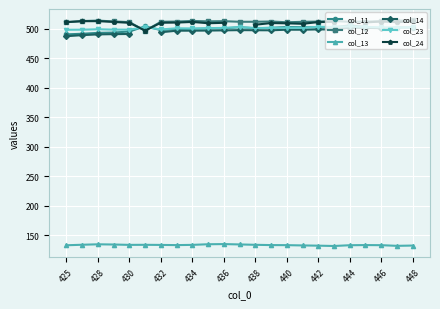

What is the difference between the second highest and minimum values in the col_23 series?

5.0